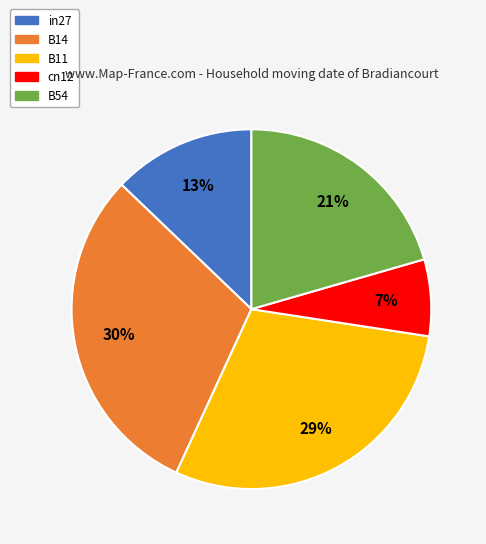

To the nearest percent, what is the average slice percentage?

20%